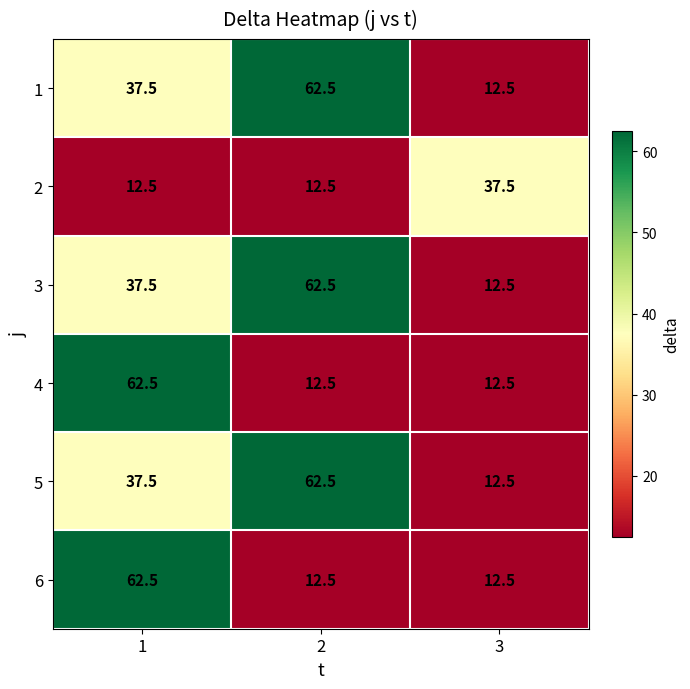

What is the difference between the highest and lowest values at 1?

50.0